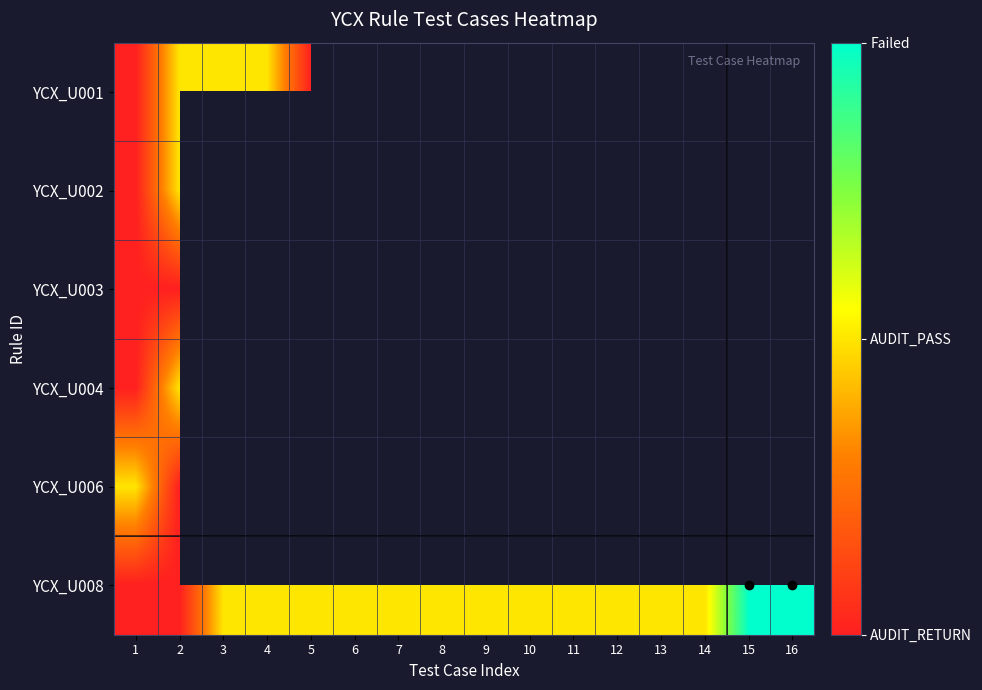

Which series has the largest range (max minus min)?

YCX_U008